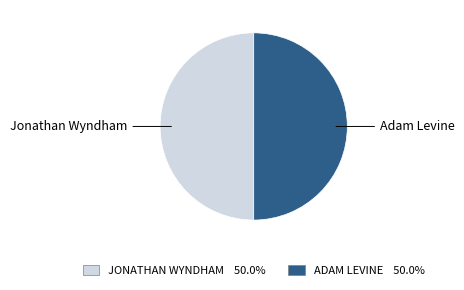

How many segments does this pie chart have?

2